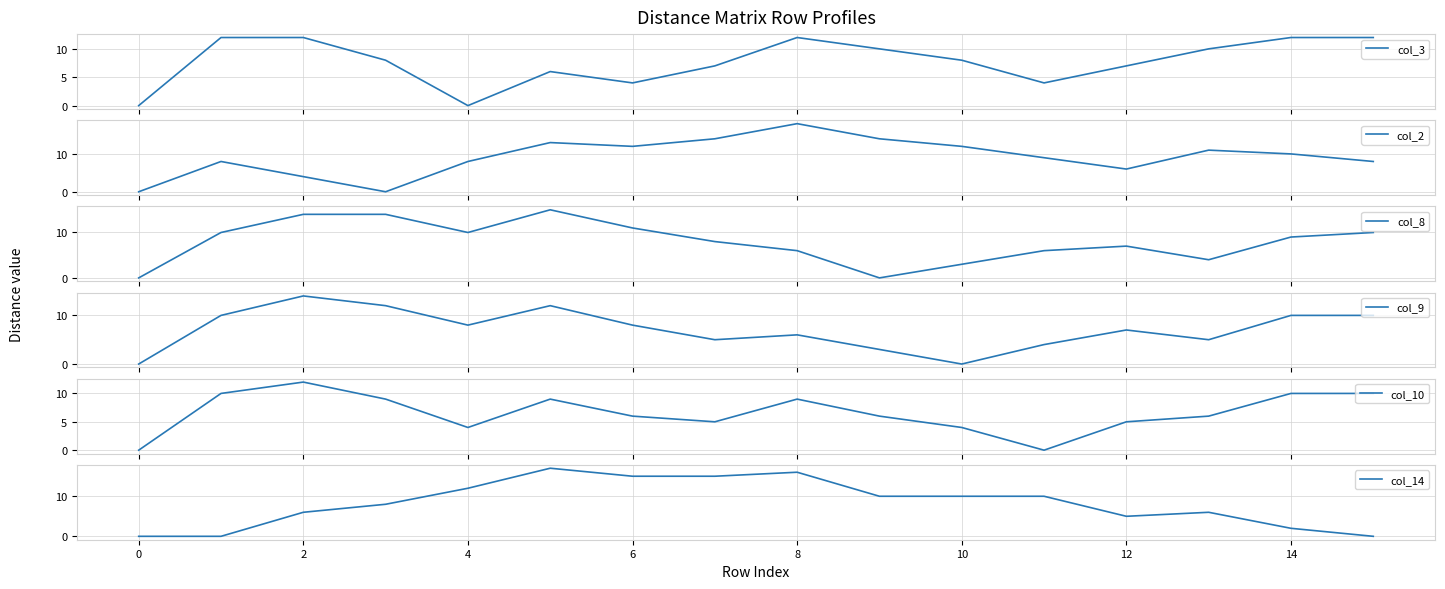

Is it true that col_14 equals 7 at 4?

False